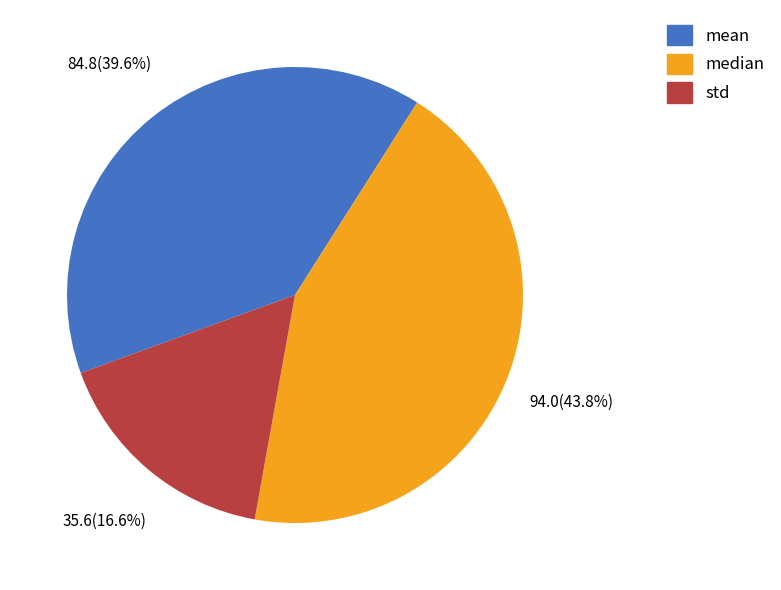

Does std represent more than half of the total?

No